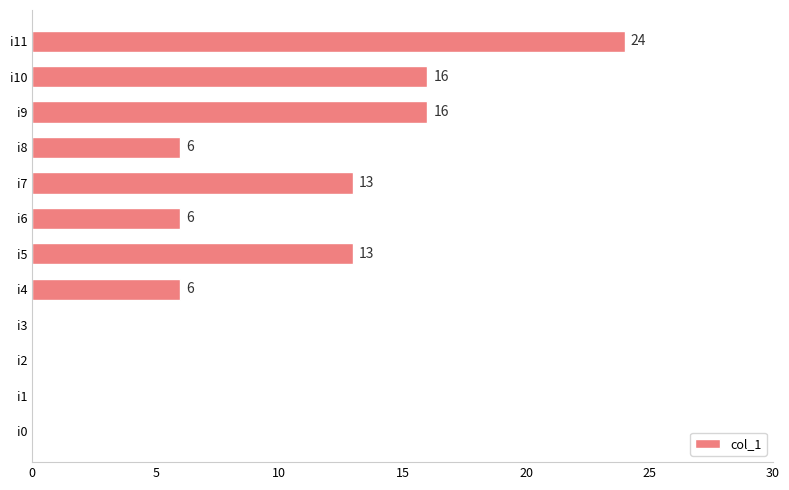

Is it true that the value at i8 is 9?

False